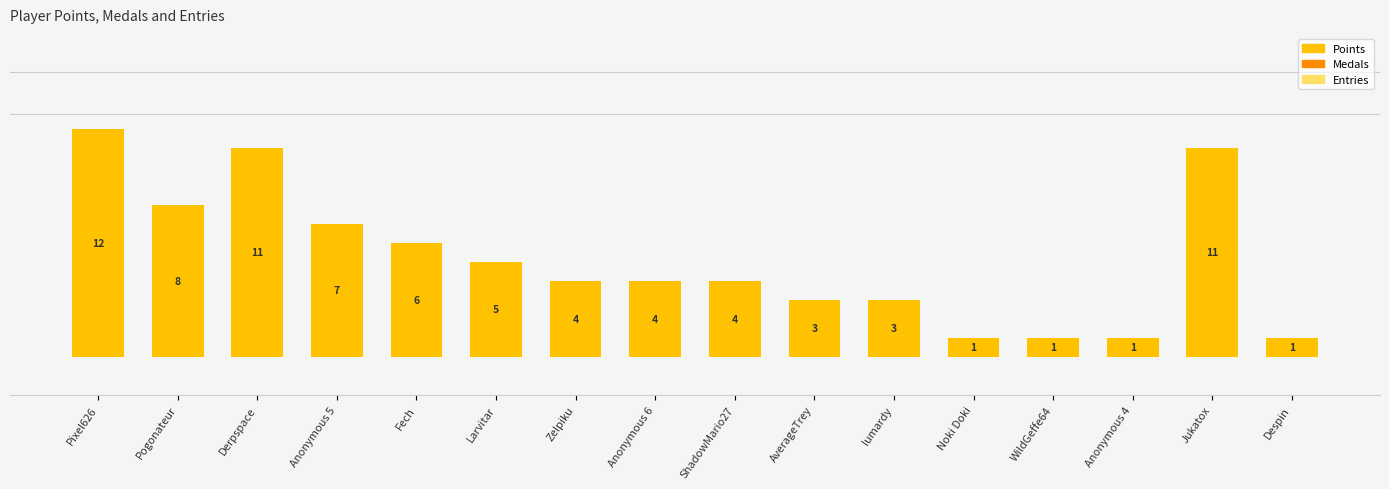

Reading left to right, transcribe all the data shown in this chart.

Pixel626=12	Pogonateur=8	Derpspace=11	Anonymous 5=7	Fech=6	Larvitar=5	Zelpiku=4	Anonymous 6=4	ShadowMario27=4	AverageTrey=3	lumardy=3	Noki Doki=1	WildGeffe64=1	Anonymous 4=1	Jukatox=11	Despin=1